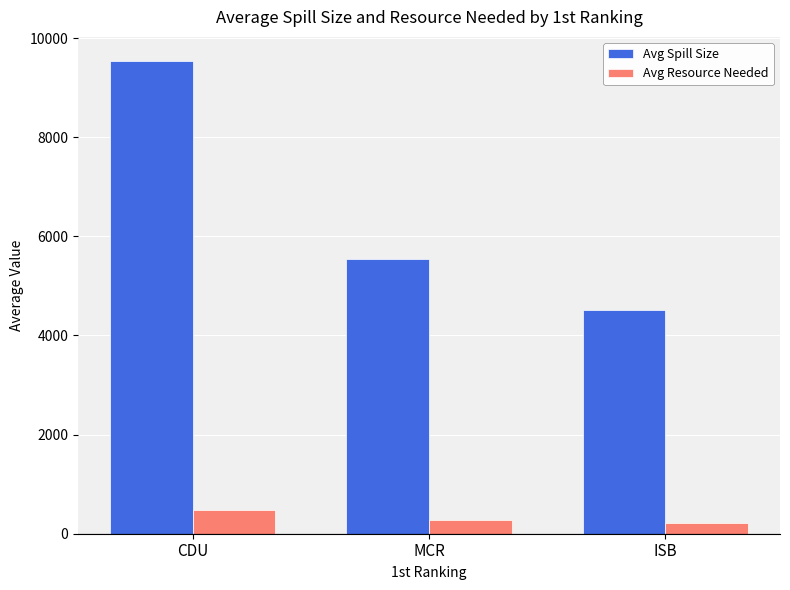

What position from the left is ISB?

3